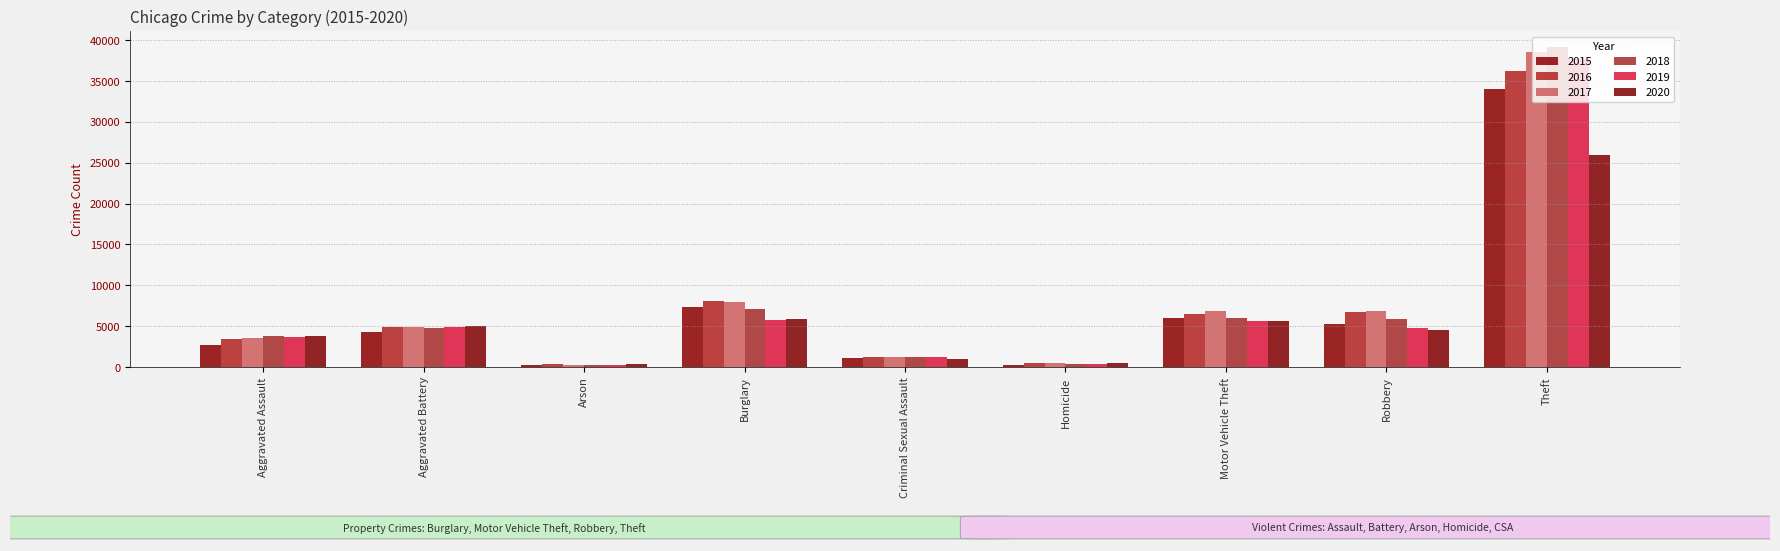

Where is 2018 nearest to the value 19695?

Burglary